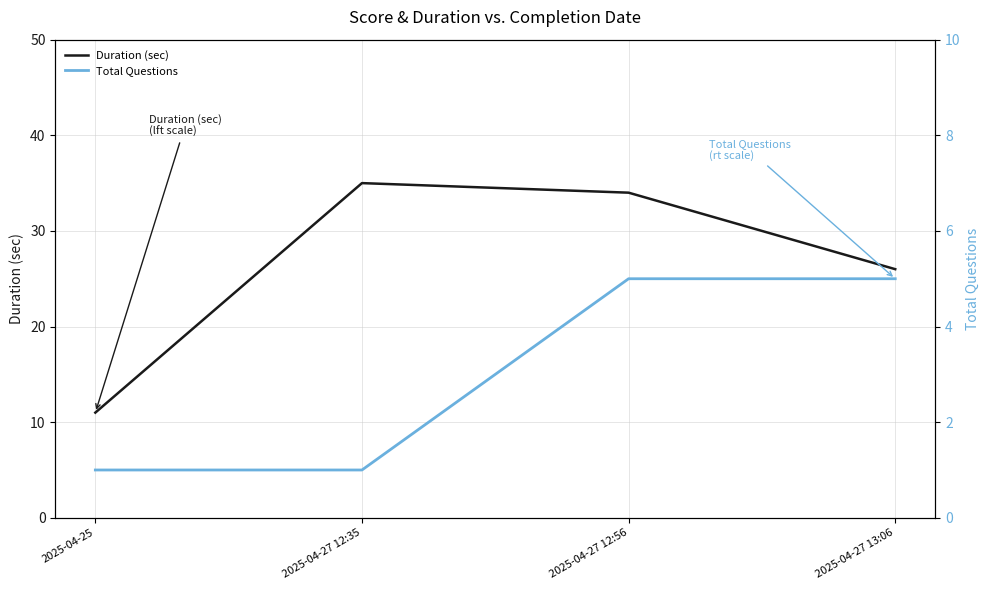

List the series in order of their overall mean, highest first.

Duration (sec), Total Questions